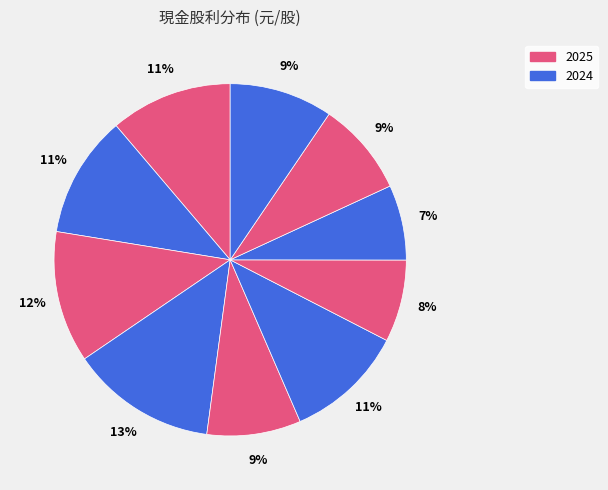

To the nearest percent, what is the average slice percentage?

10%